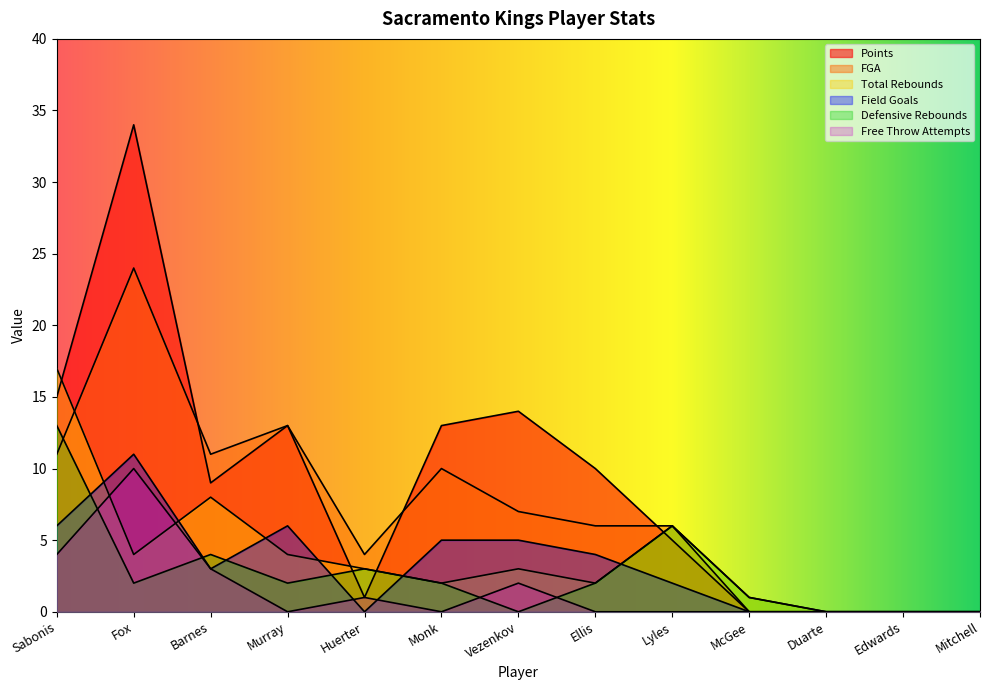

In Field Goals, how many points are lower than both neighbors (excluding endpoints)?

2